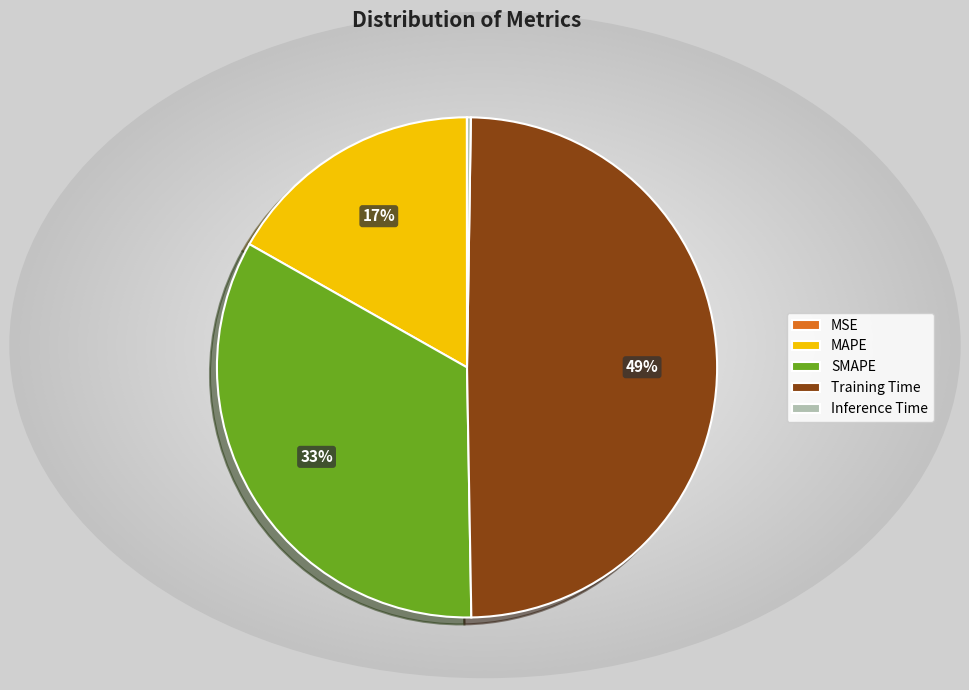

To the nearest percent, what is the average slice percentage?

20%